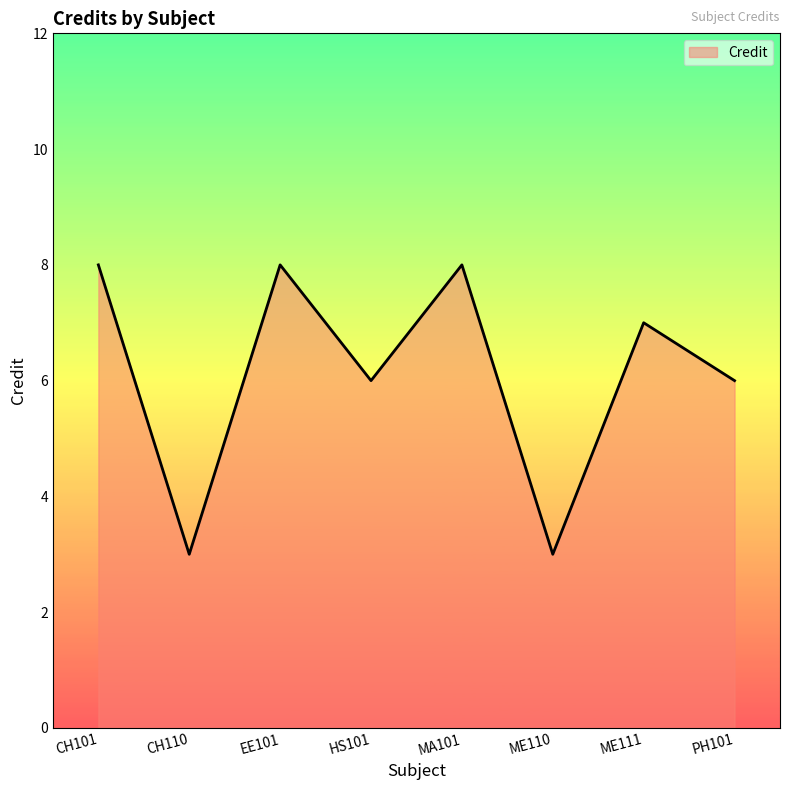

Is it true that the value at EE101 is 8?

True